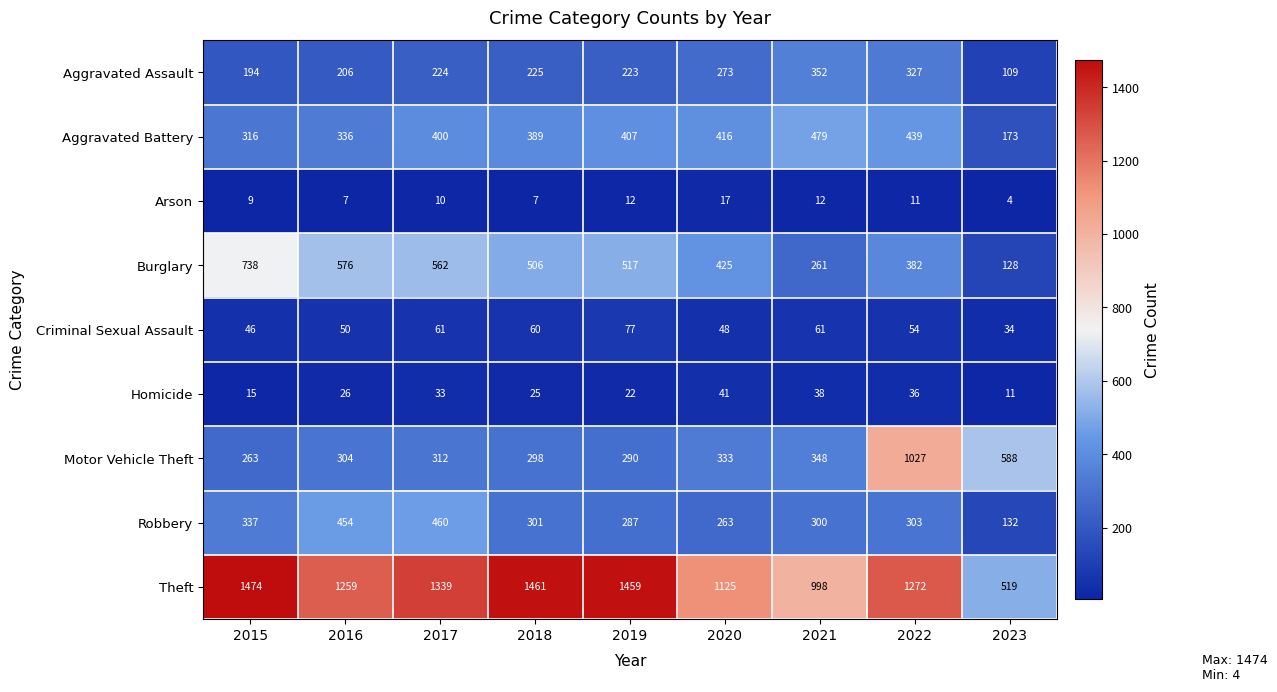

What is the total value across all series at 2020?

2941